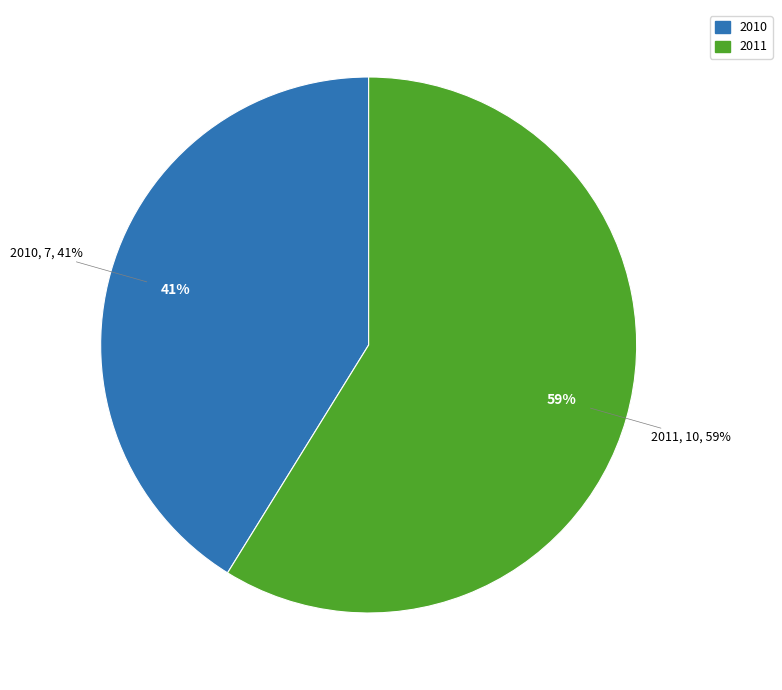

What percentage is the 2011 slice, to the nearest percent?

59%